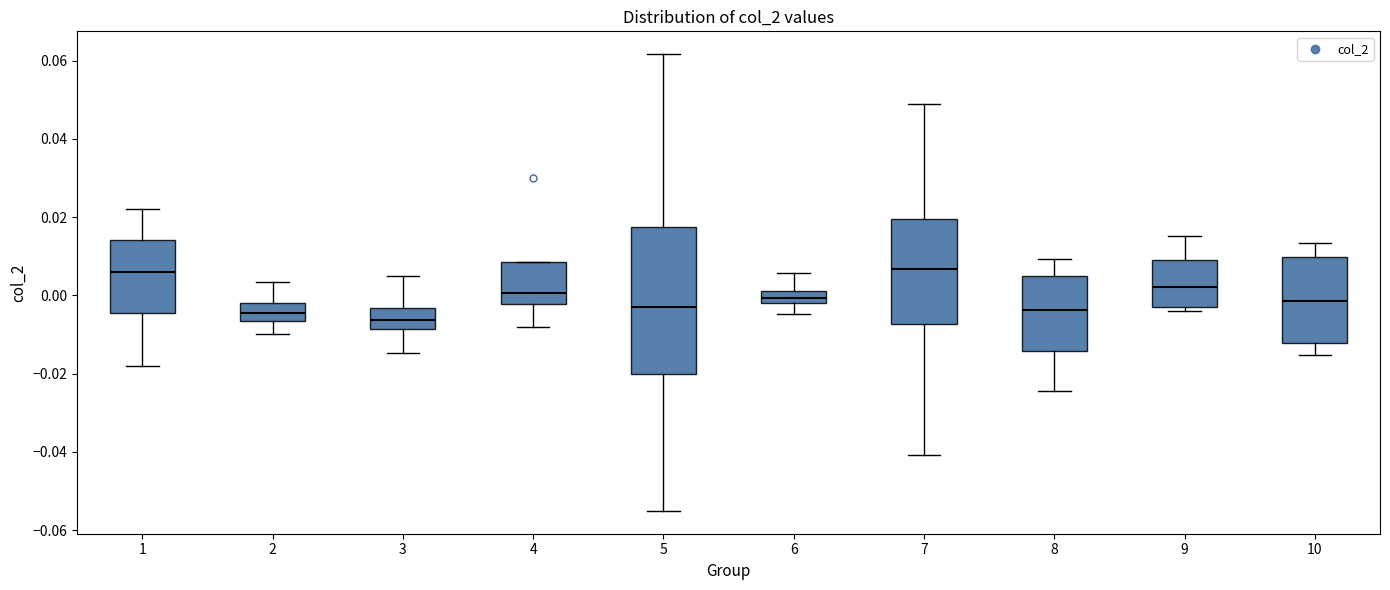

Where does the lower whisker of the box at x = 1 end on the y-axis? The values are not printed on the chart, so give them approximately, as read against the axis.

-0.018